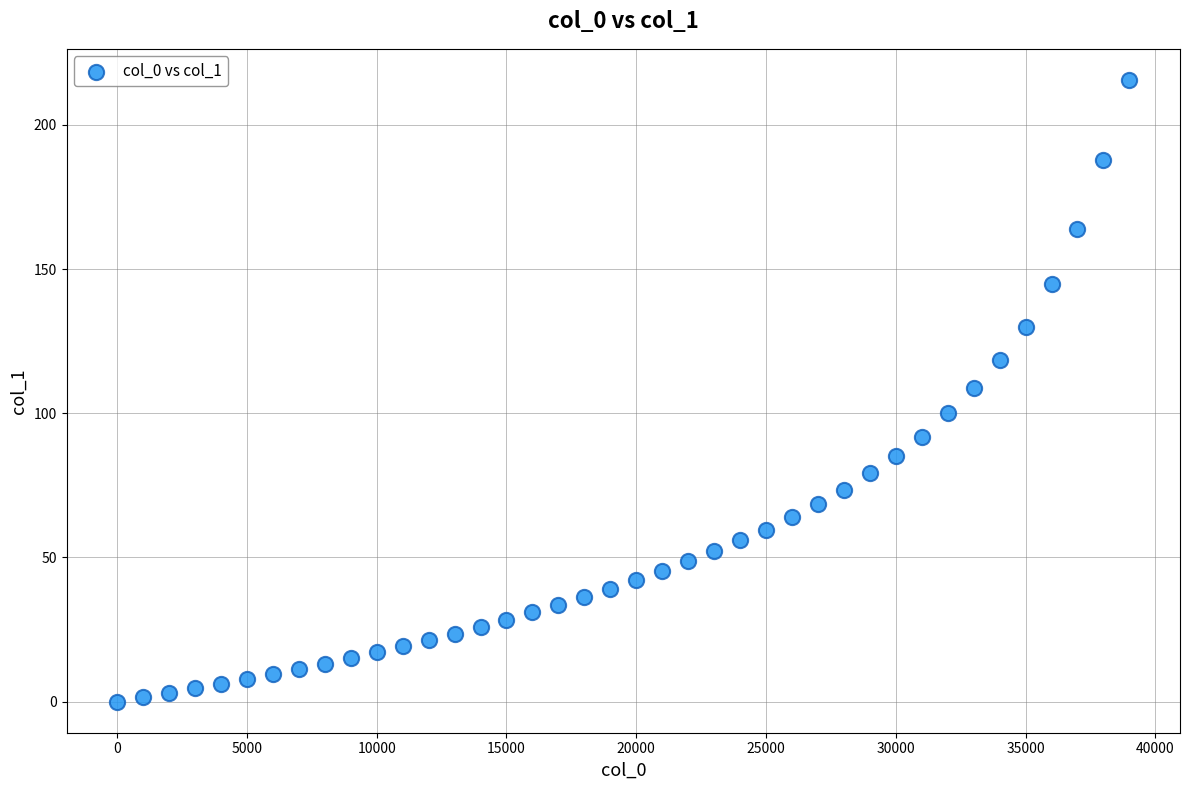

What is the range of X values (max minus min)?

39000.0